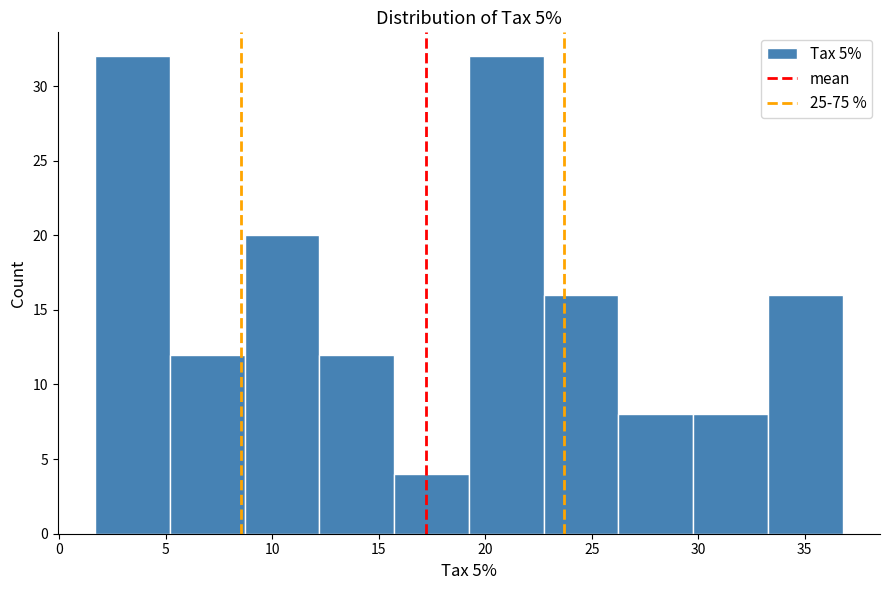

Reading left to right, transcribe this chart: for each bar, give the range it covers on the x-axis and its height. Neither the bar edges nor the heights are printed on the chart, so give them approximately, as read against the axes.

1.5 to 5.0: 32
5.0 to 8.5: 12
8.5 to 12.0: 20
12.0 to 15.5: 12
15.5 to 19.0: 4
19.0 to 22.5: 32
22.5 to 26.0: 16
26.0 to 30.0: 8
30.0 to 33.5: 8
33.5 to 37.0: 16